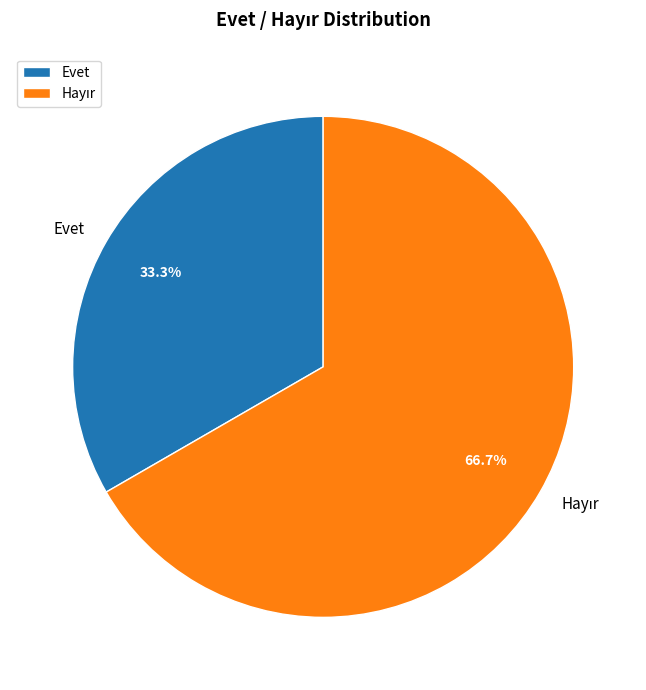

Which slice is the smallest?

Evet